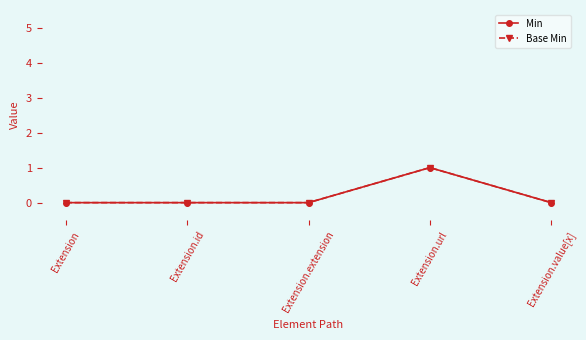

Is this an area chart (filled region under the line)?

No